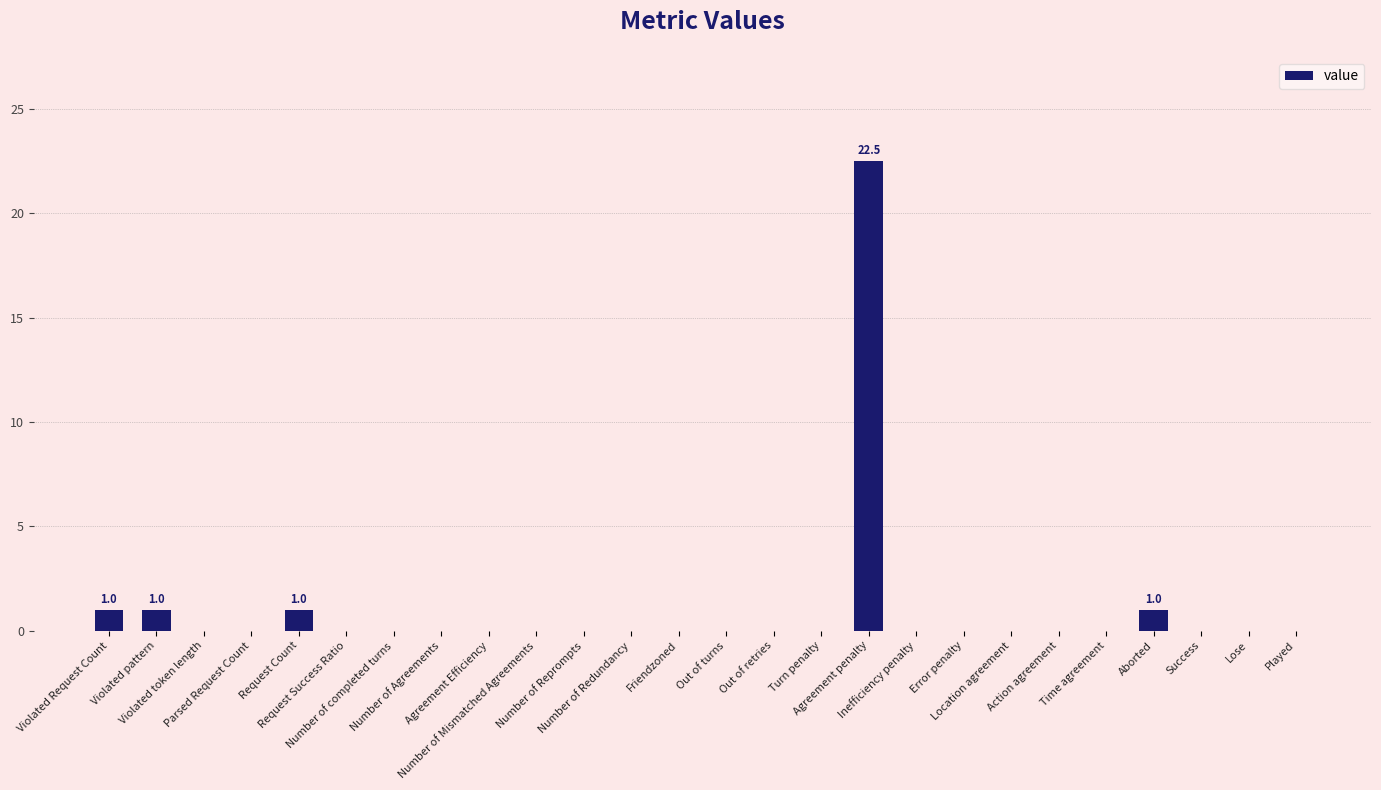

What is the sum of all values?

26.5